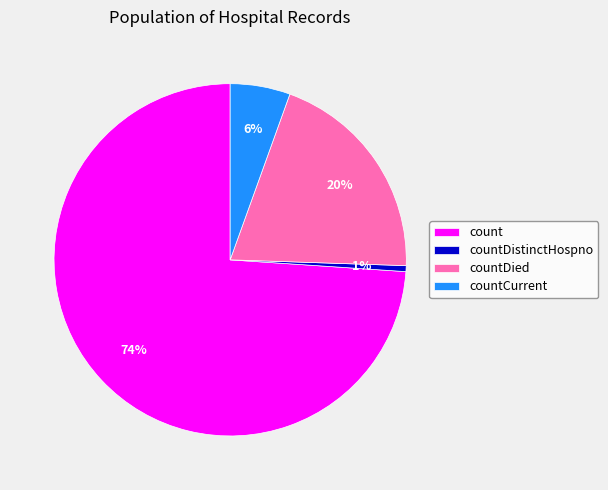

Rank the categories by value from highest to lowest.

count, countDied, countCurrent, countDistinctHospno